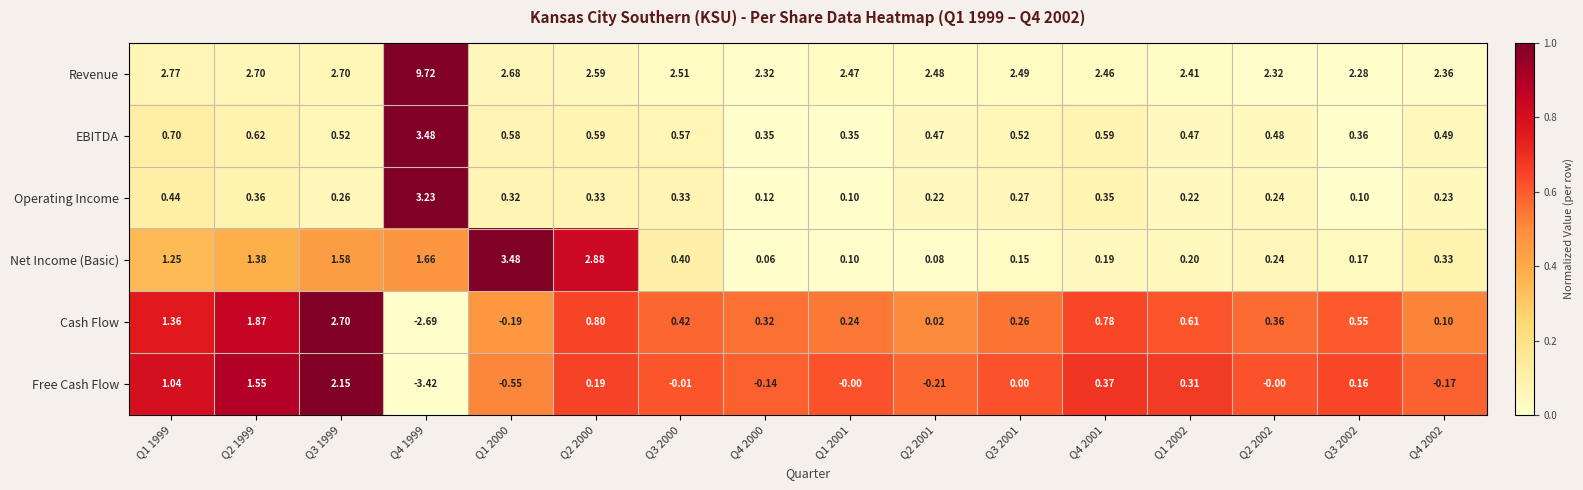

Which series has the largest range (max minus min)?

Revenue